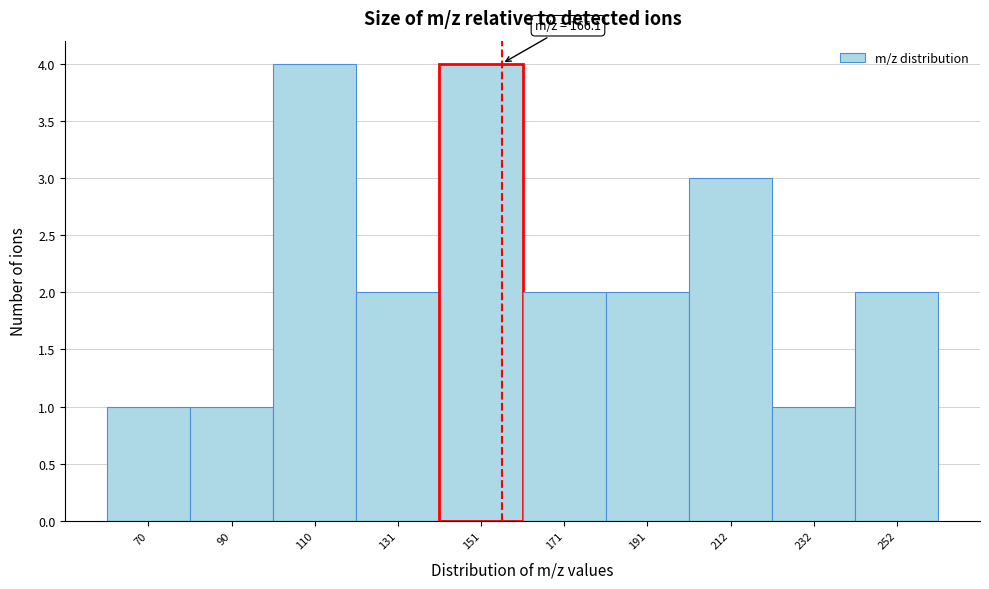

Reading right to left, transcribe all the data shown in this chart.

252=2	232=1	212=3	191=2	171=2	151=4	131=2	110=4	90=1	70=1